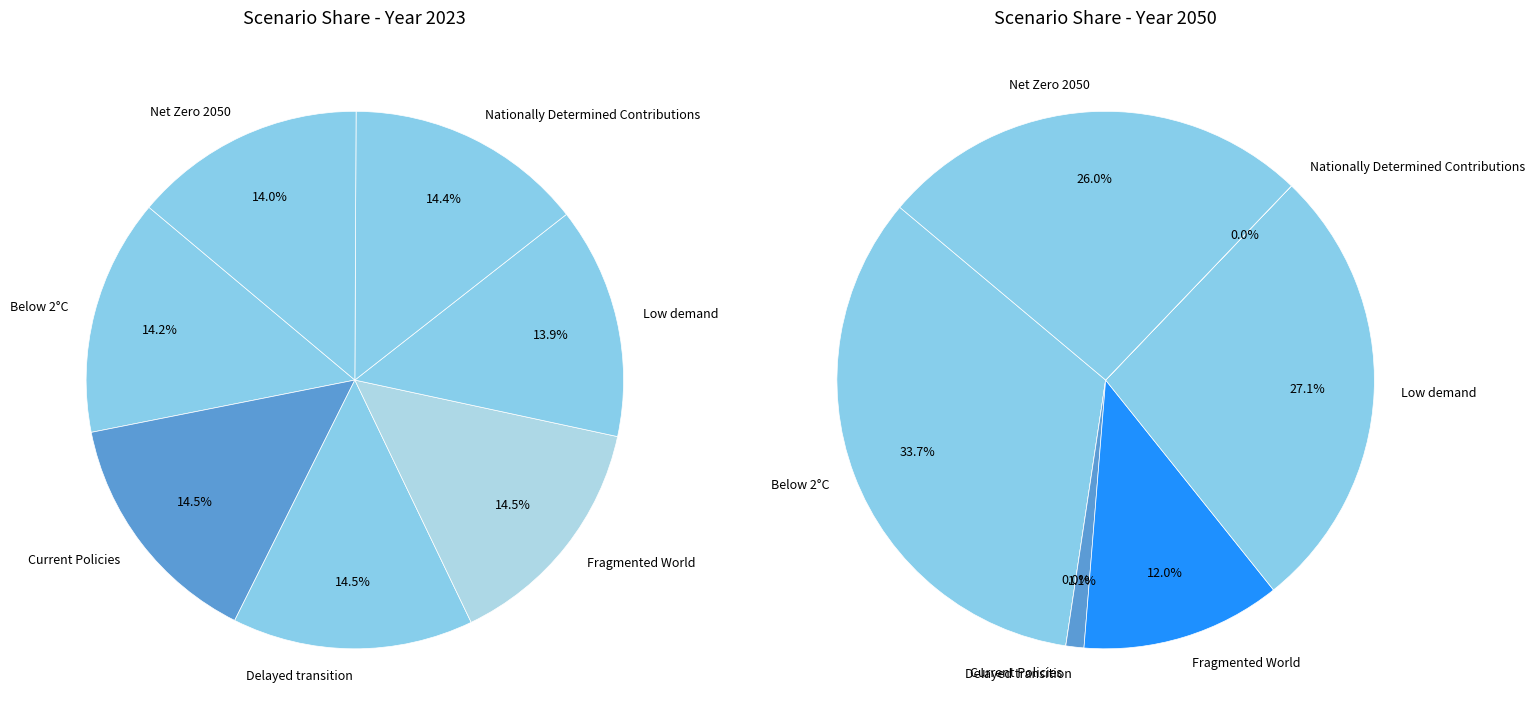

How many slices are in this pie chart?

7